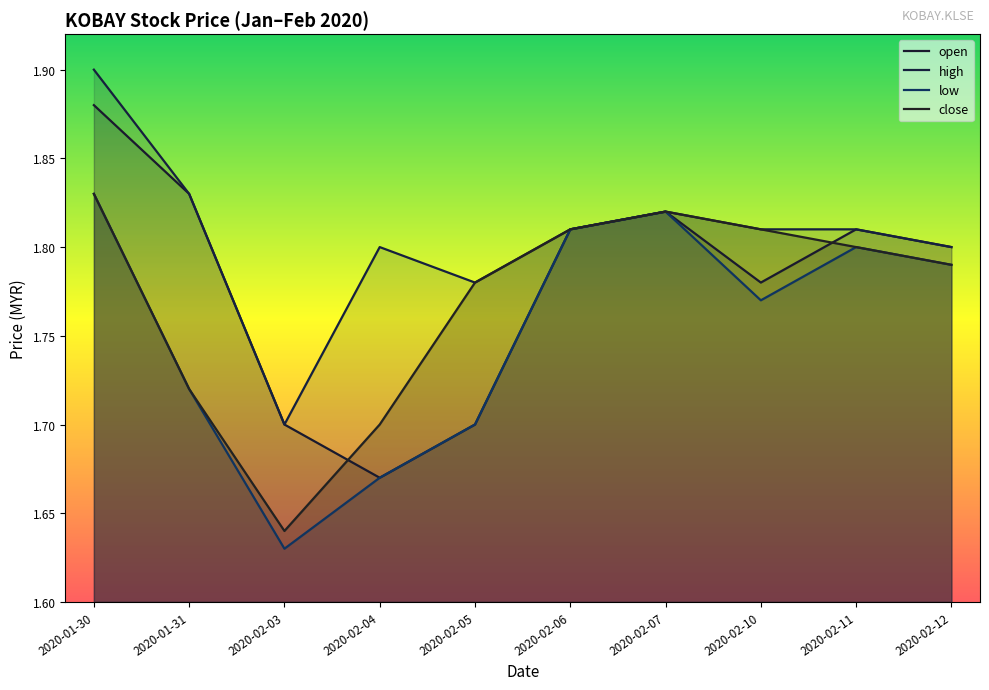

Between 2020-01-30 and 2020-02-12, which is larger?

2020-01-30